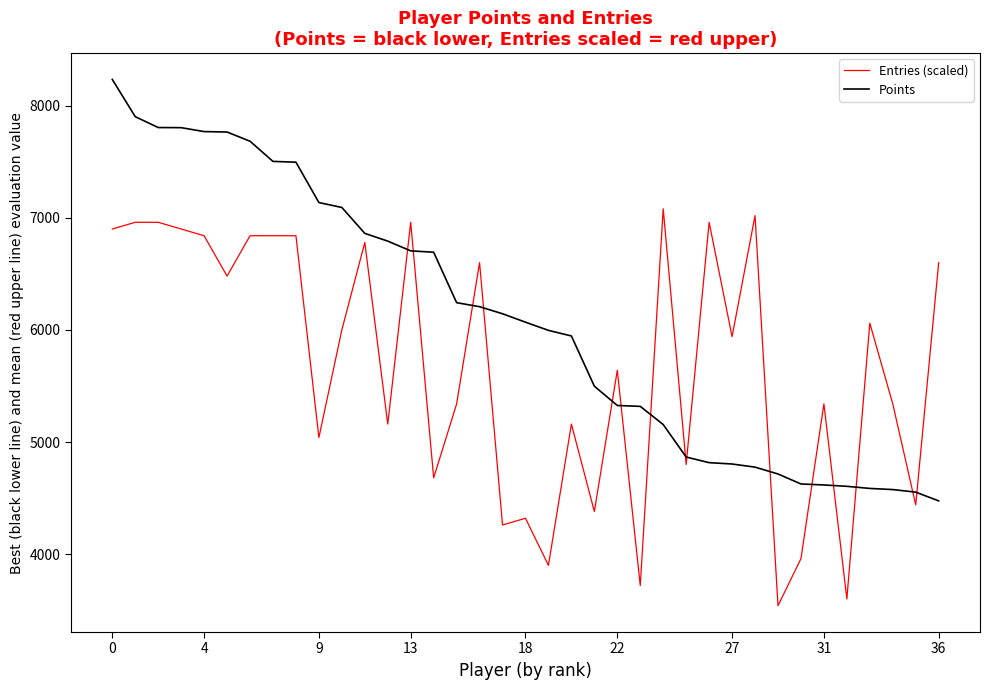

What is the minimum value for Points?

4475